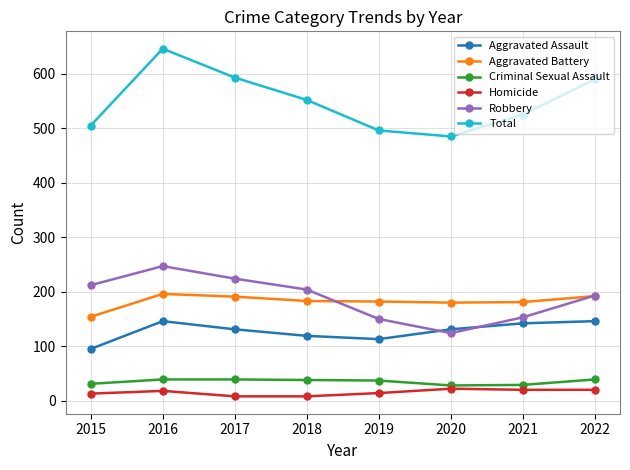

Which category has the highest value in the Total series?

2016